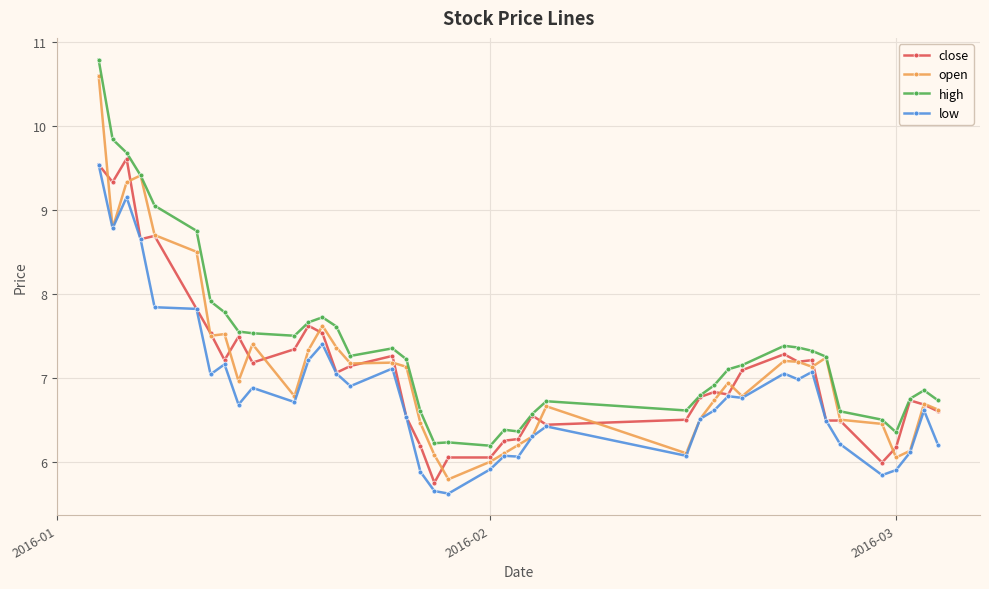

Which series has the largest range (max minus min)?

open